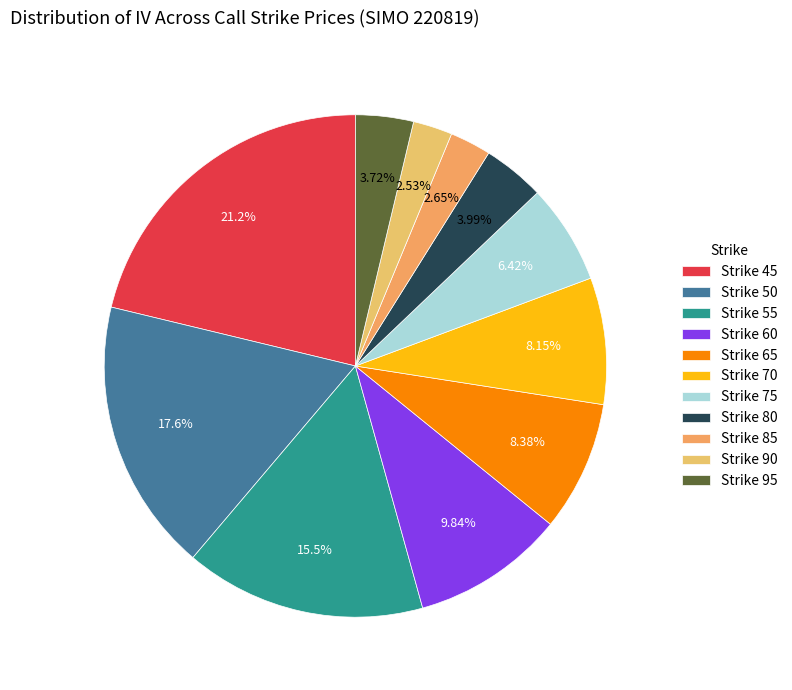

To the nearest percent, what is the average slice percentage?

9%